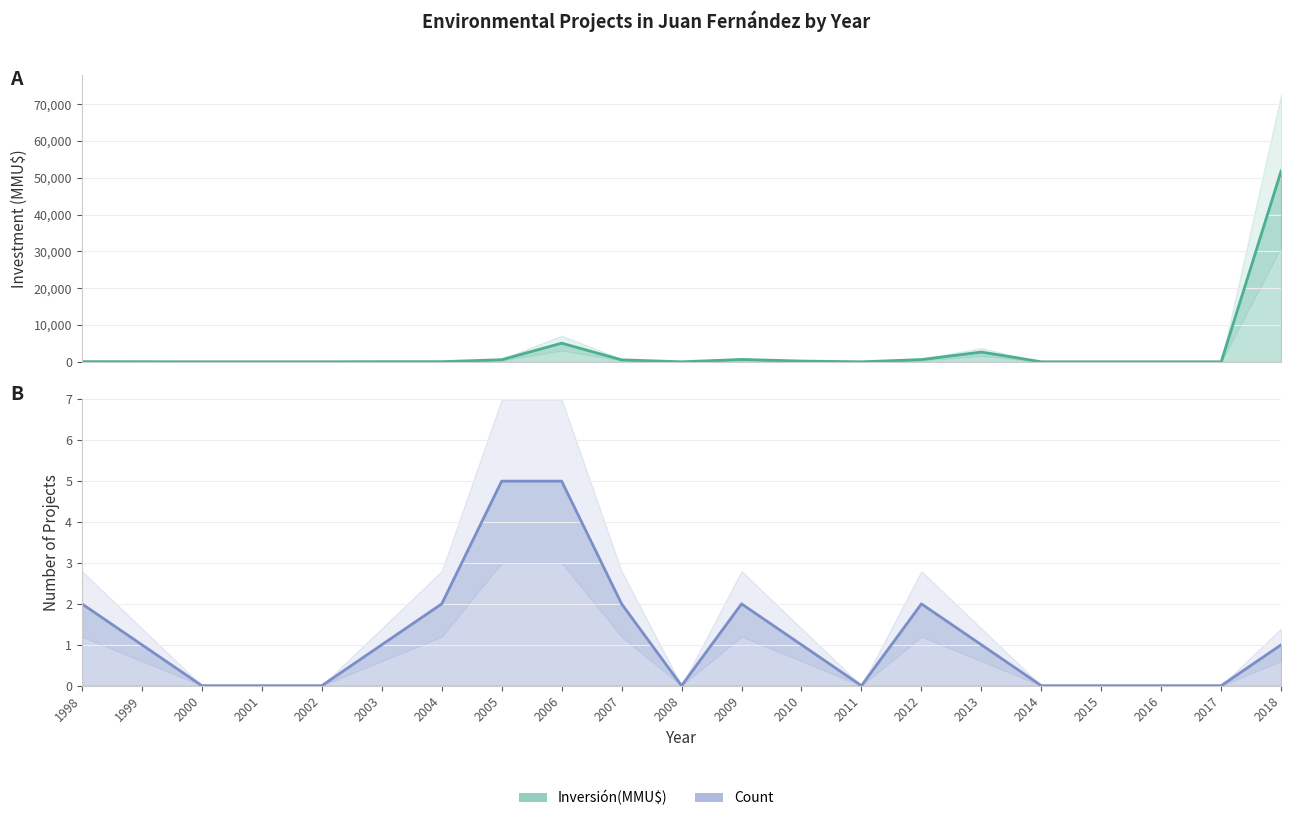

At which category is the sum across all series the highest?

2018